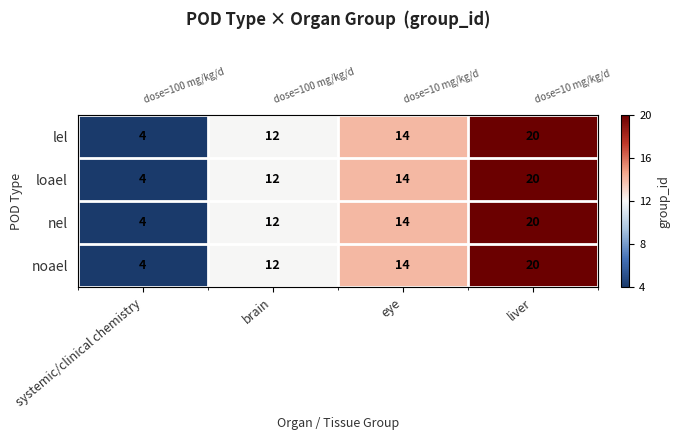

At which category does the chart reach its peak across all series?

liver